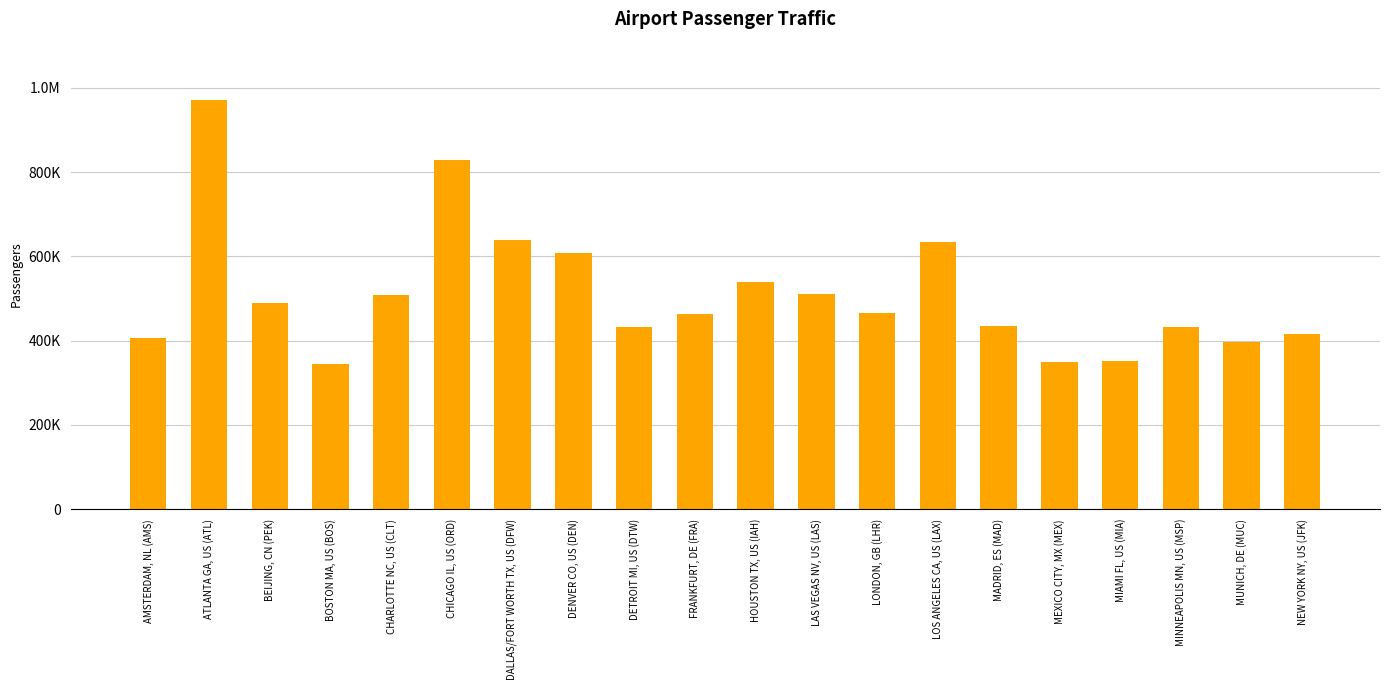

True or false: the data shows 827899 at CHICAGO IL, US (ORD).

True